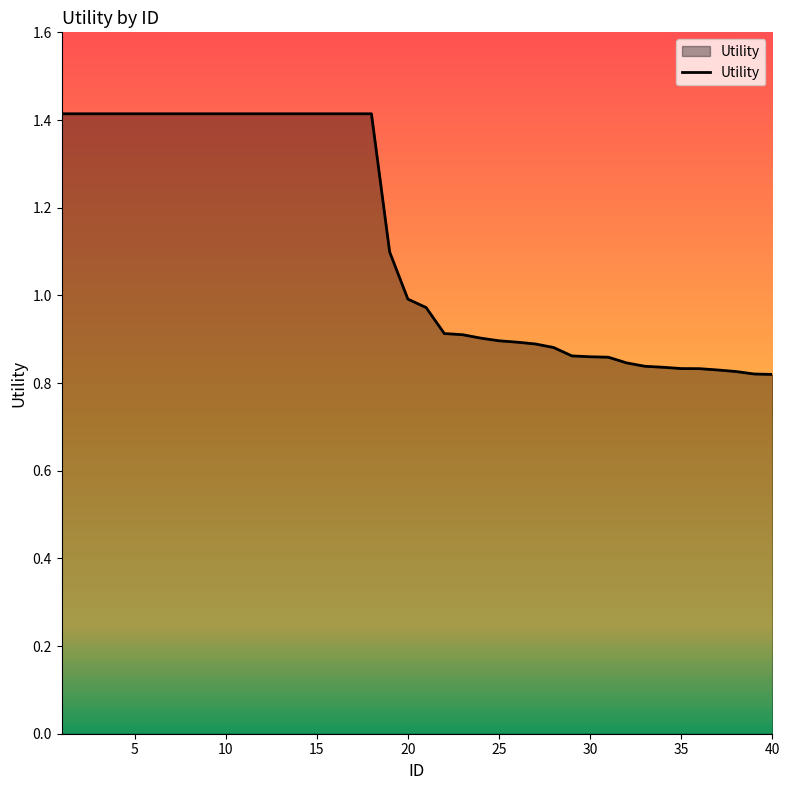

What is the greatest value displayed?

1.4